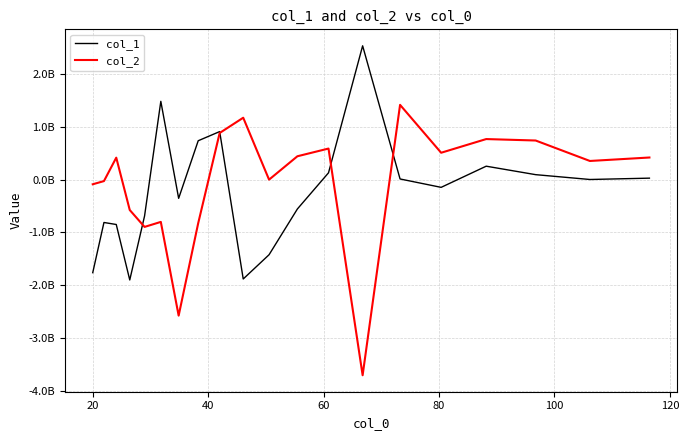

Is this an area chart (filled region under the line)?

No